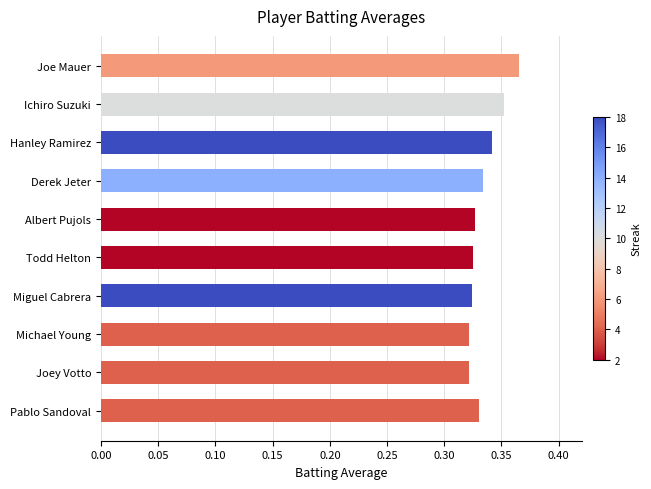

True or false: the data shows 0.1 at Derek Jeter.

False